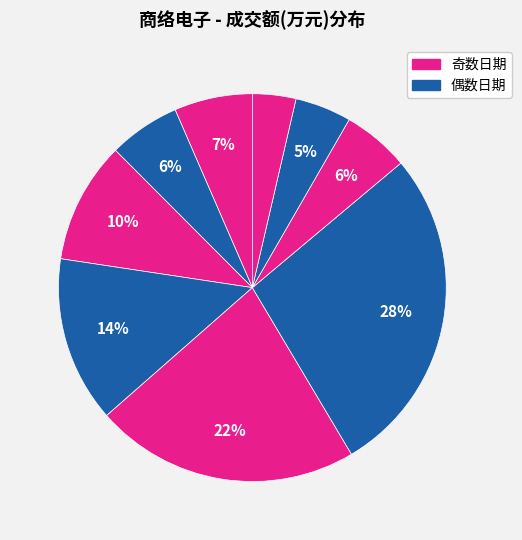

Count the number of slices in the pie.

9